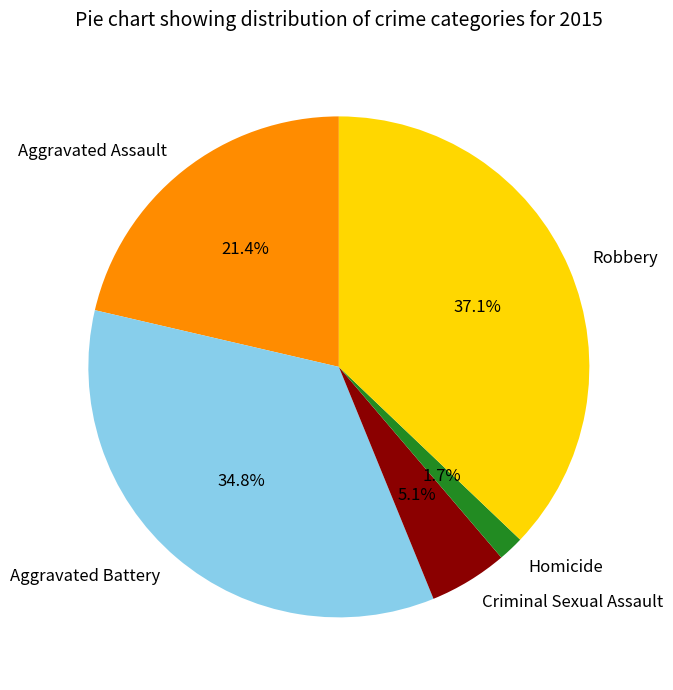

Is the sum of Homicide and Aggravated Battery greater than half?

No